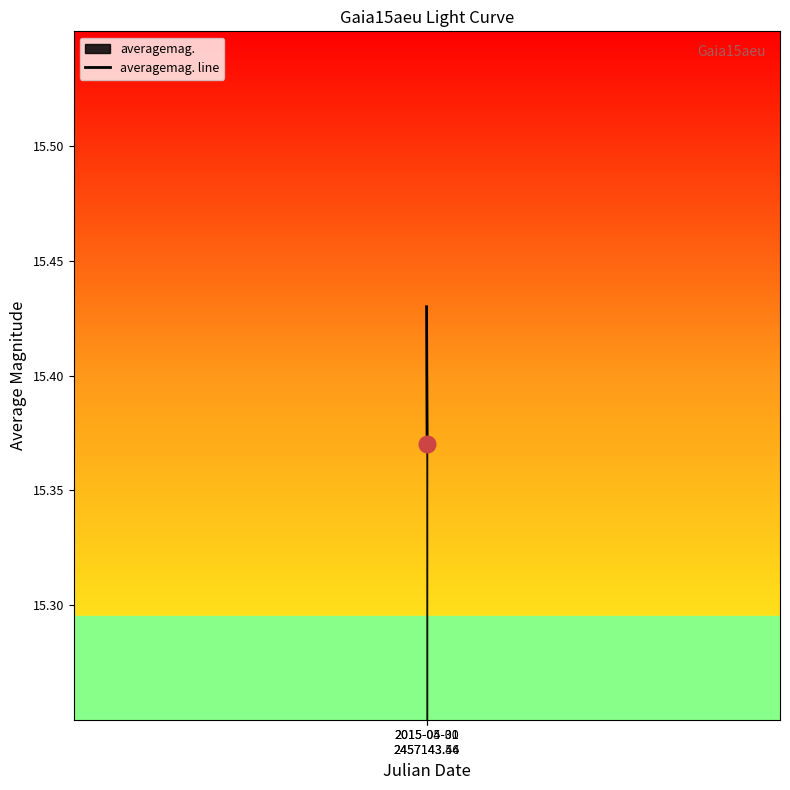

At which label is the value closest to 15?

2015-05-01
2457143.54